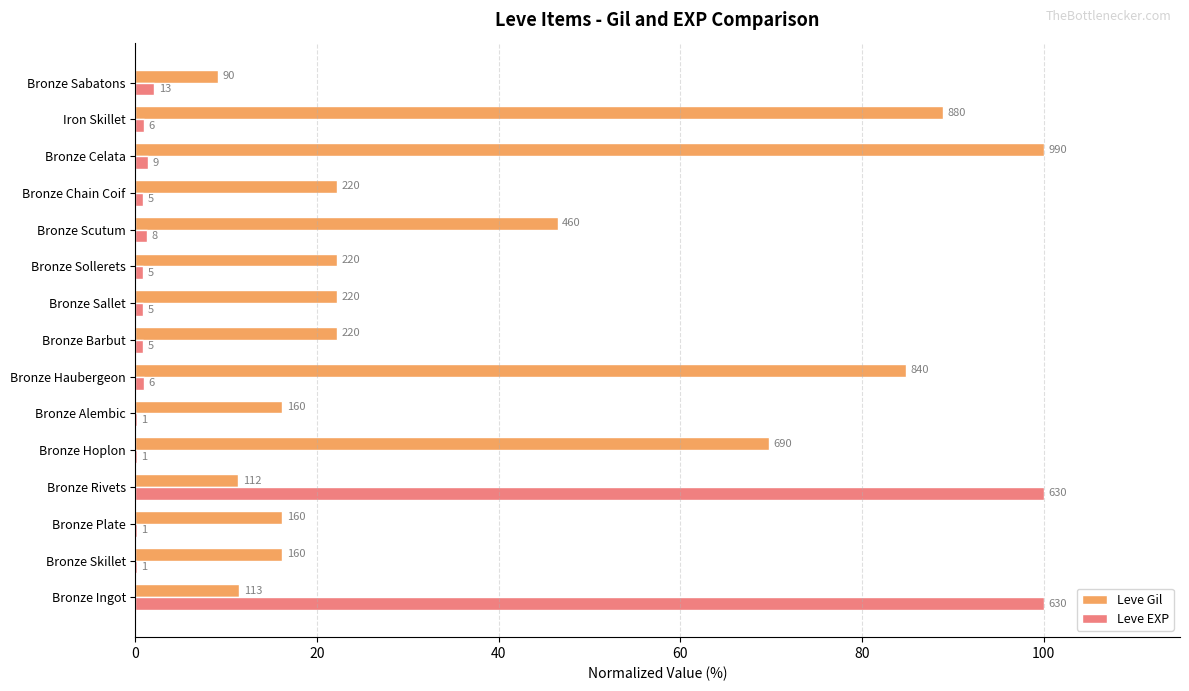

What are all the series names shown in the legend?

Leve Gil, Leve EXP